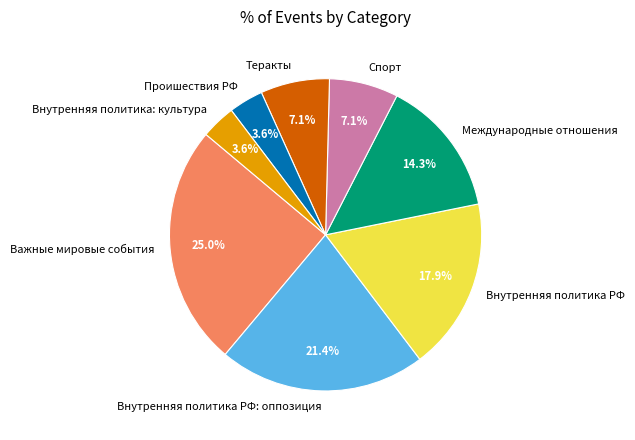

The Теракты slice represents 7% of the pie. True or false?

True